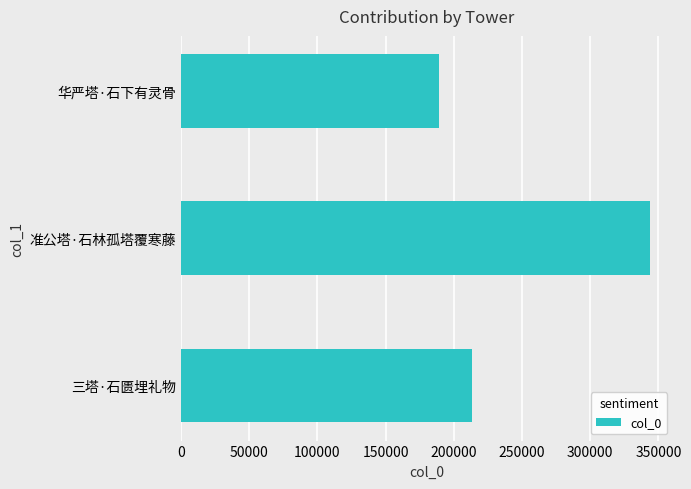

Reading bottom to top, transcribe all the data shown in this chart.

213489	343867	188846